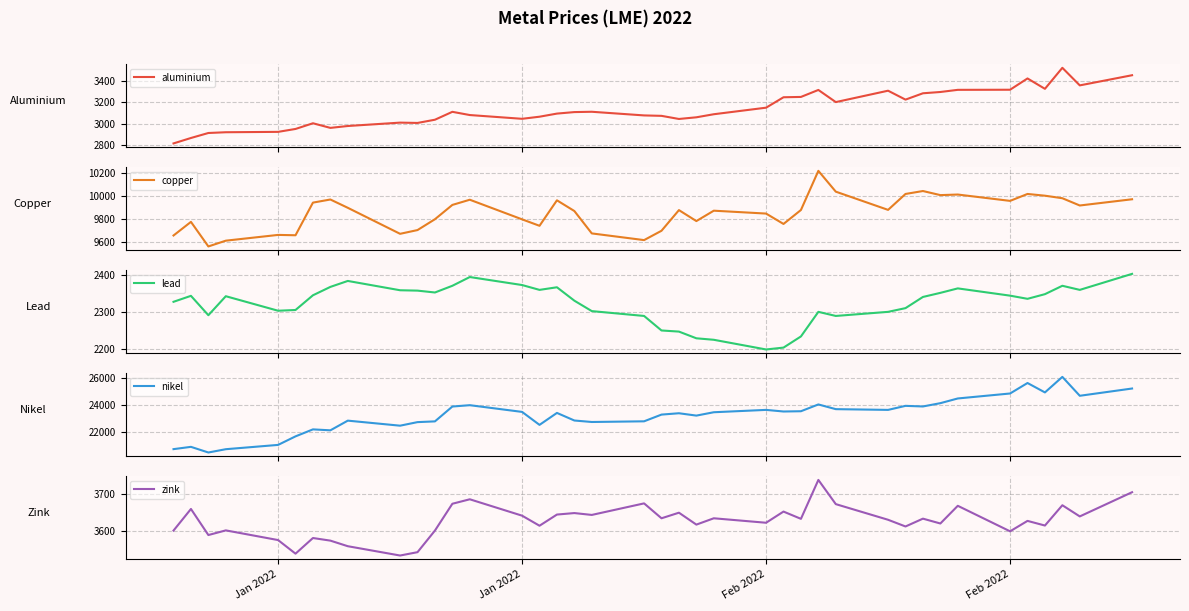

What is the highest value of the aluminium series?

3519.0